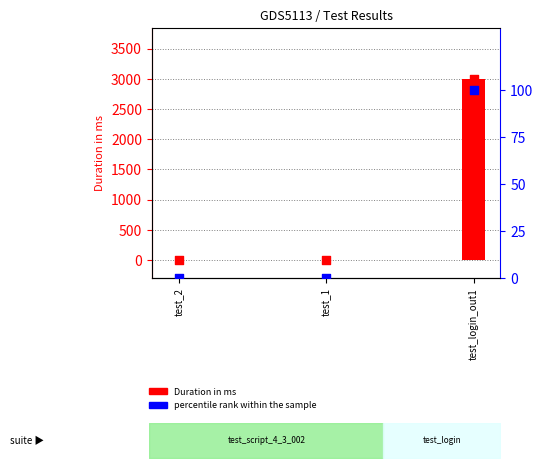

At how many categories does at least one series exceed 1977?

1